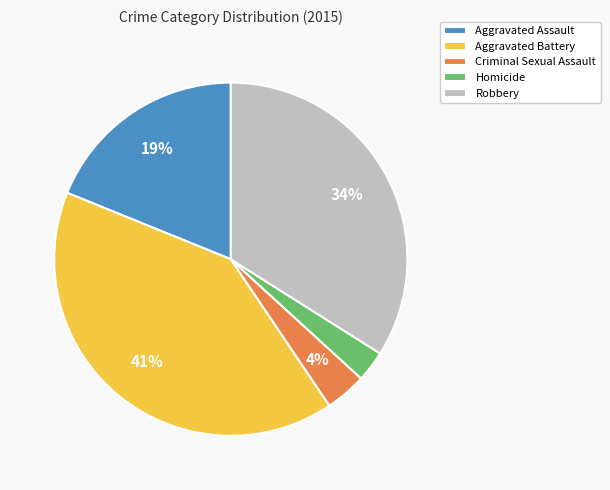

Is there a majority slice in this chart?

No